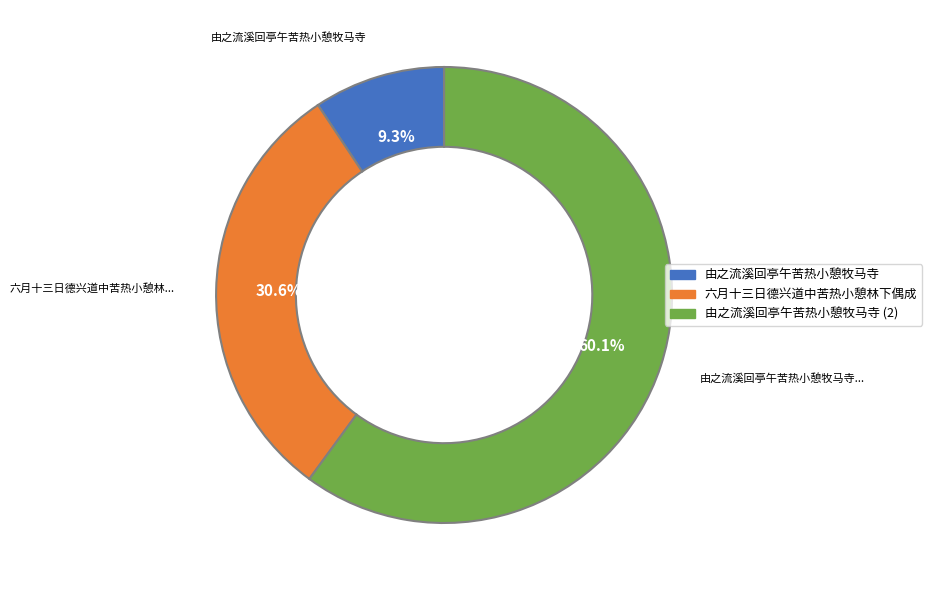

Is there a majority slice in this chart?

Yes